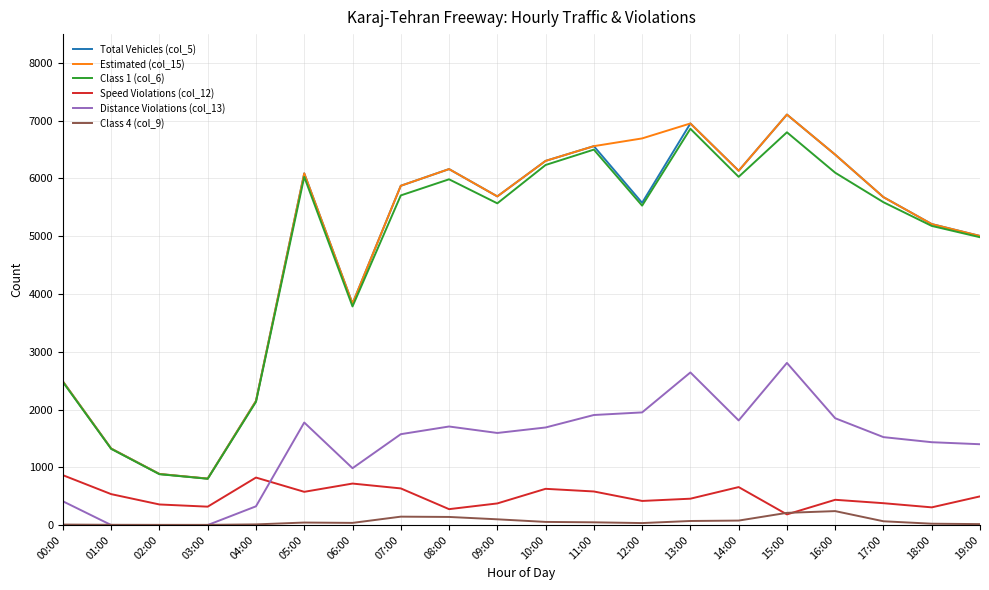

What is the sum of the Estimated (col_15) values at 01:00 and 04:00?

3472